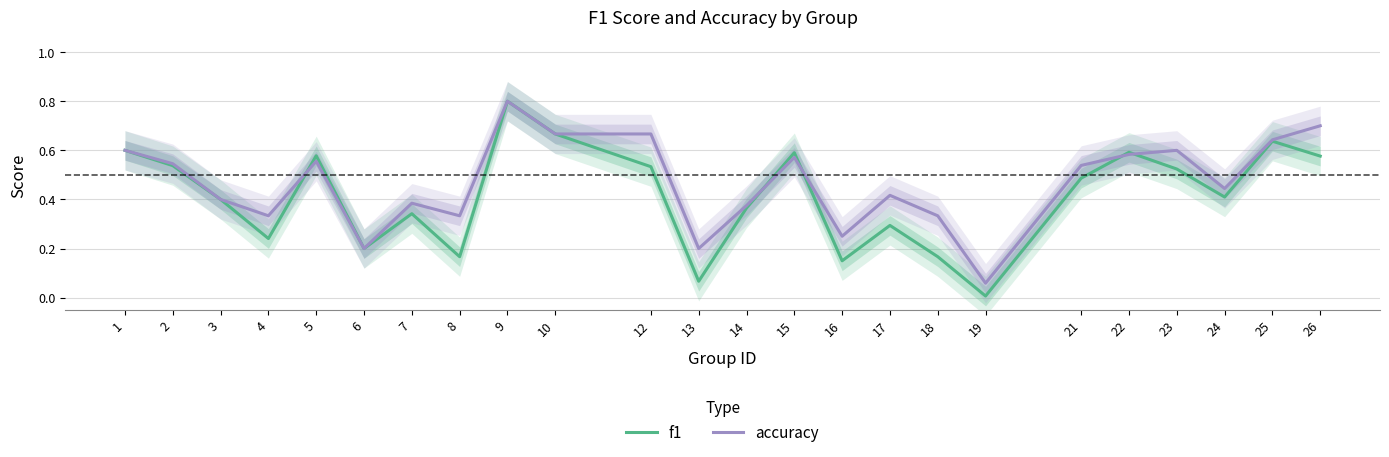

Where is the first local minimum for accuracy?

4